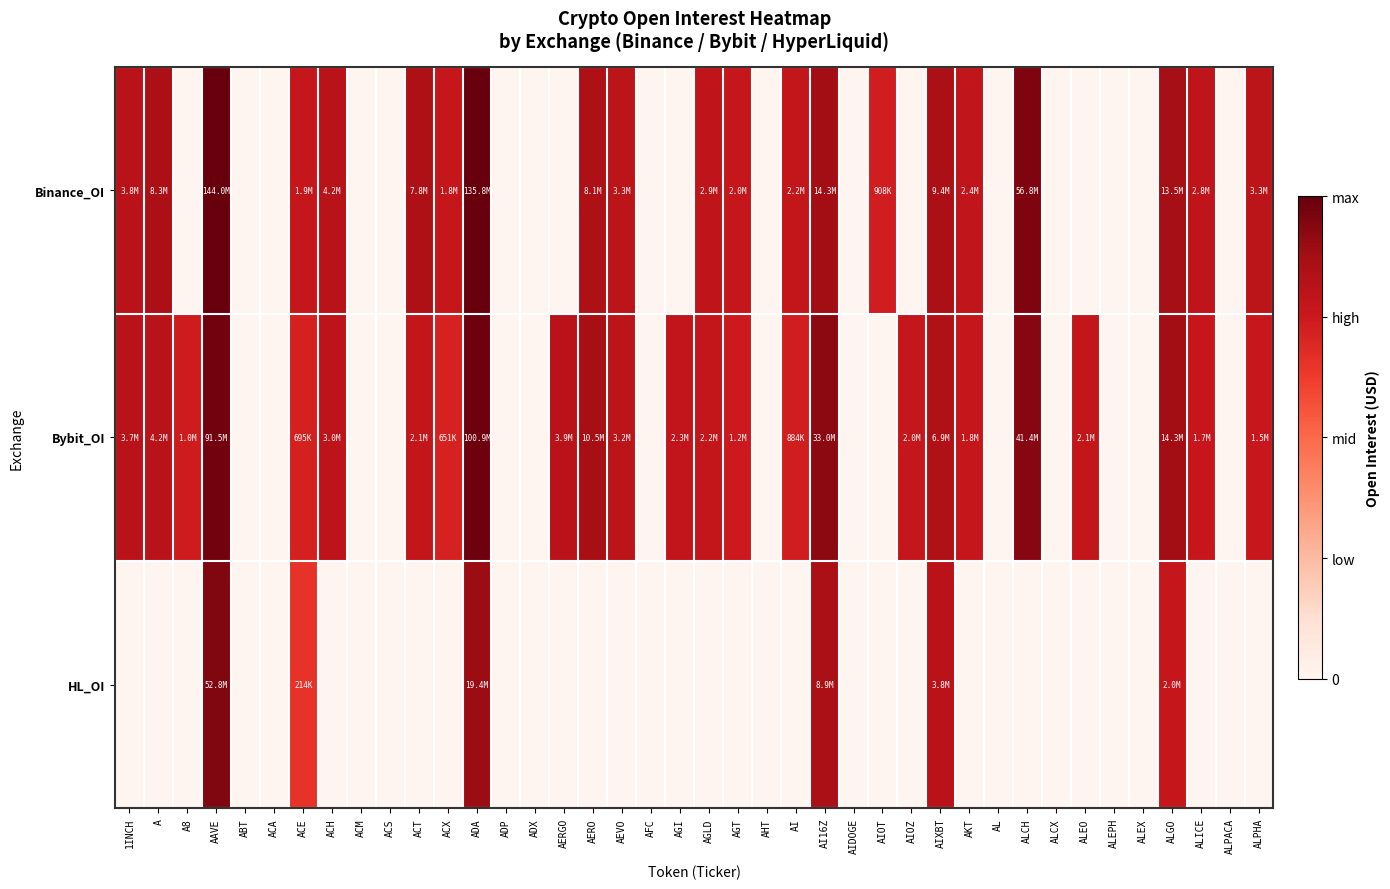

What is the maximum value shown in the chart?

18.8